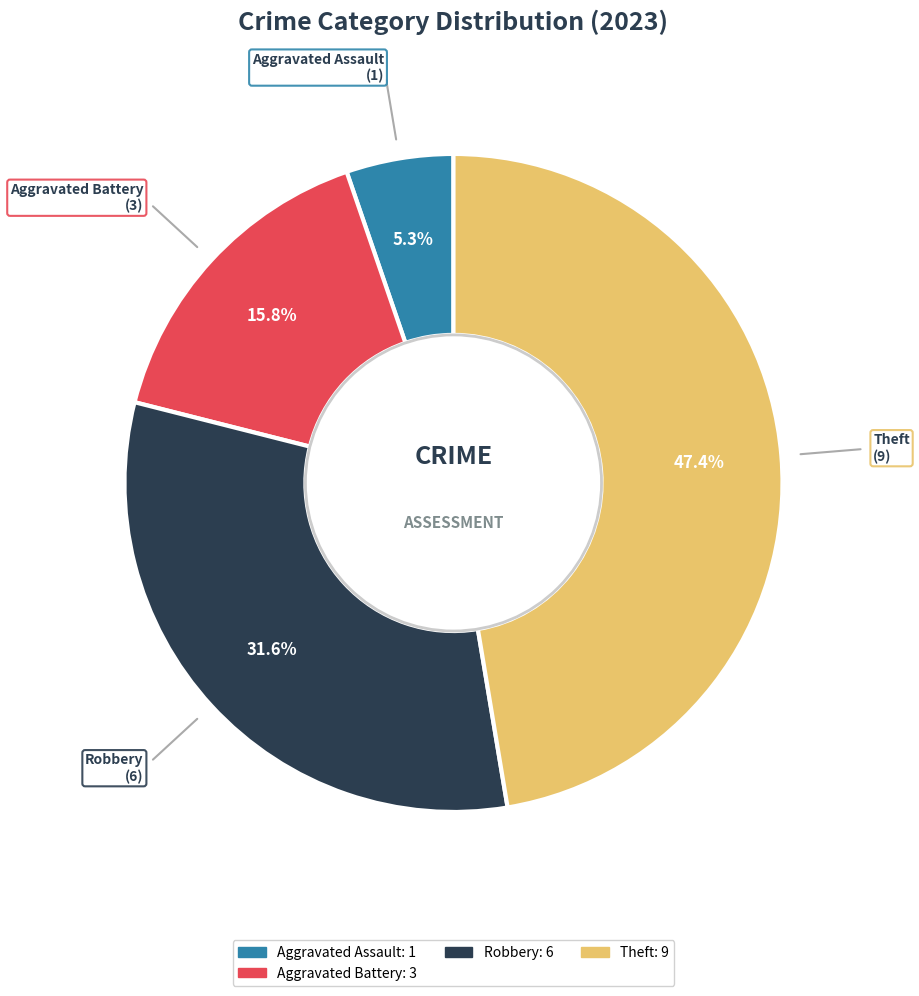

To the nearest percent, what is the difference between the largest and smallest slice percentages?

42%